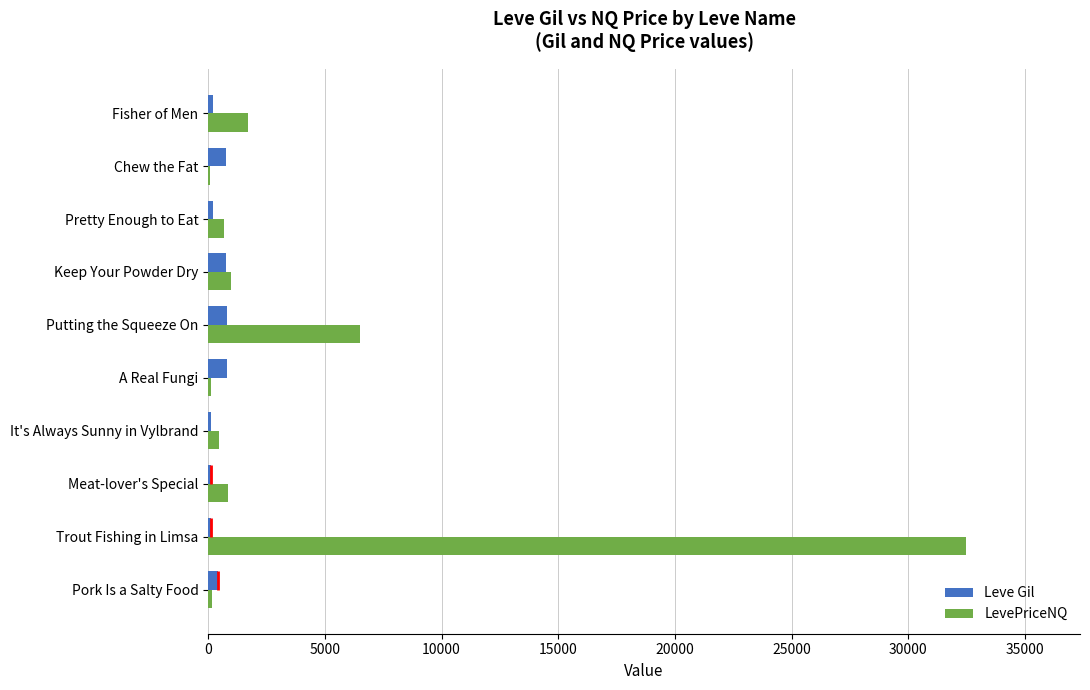

Where is LevePriceNQ nearest to the value 16275?

Putting the Squeeze On